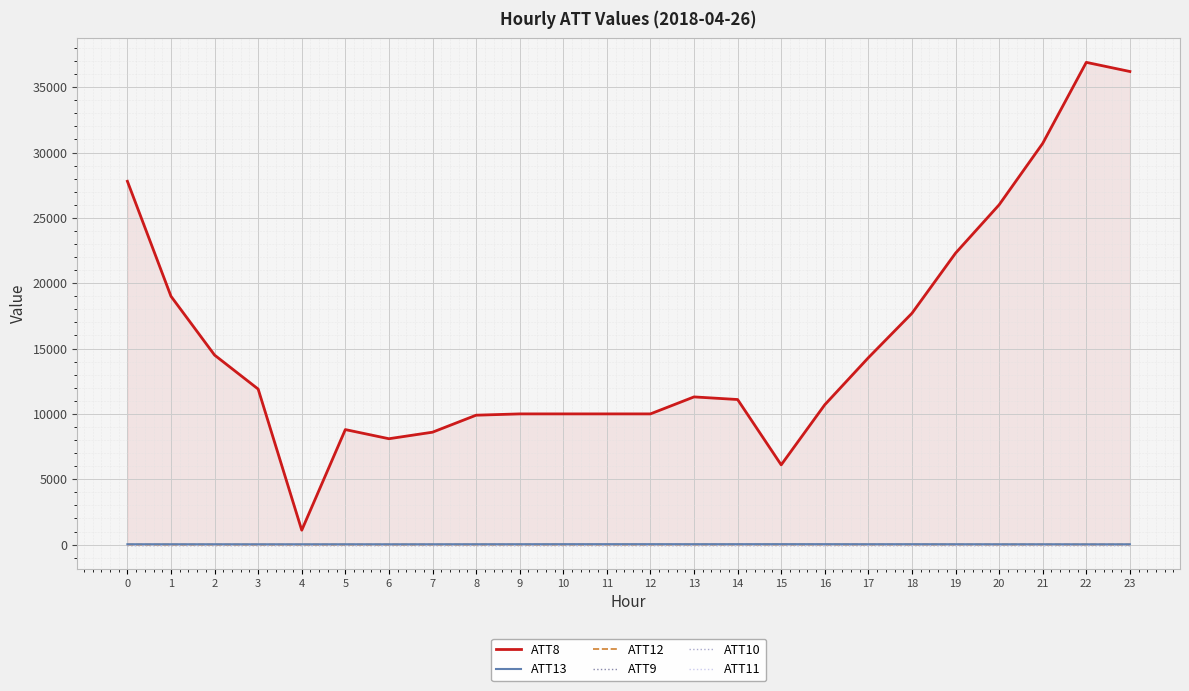

Where is ATT13 nearest to the value 28?

8